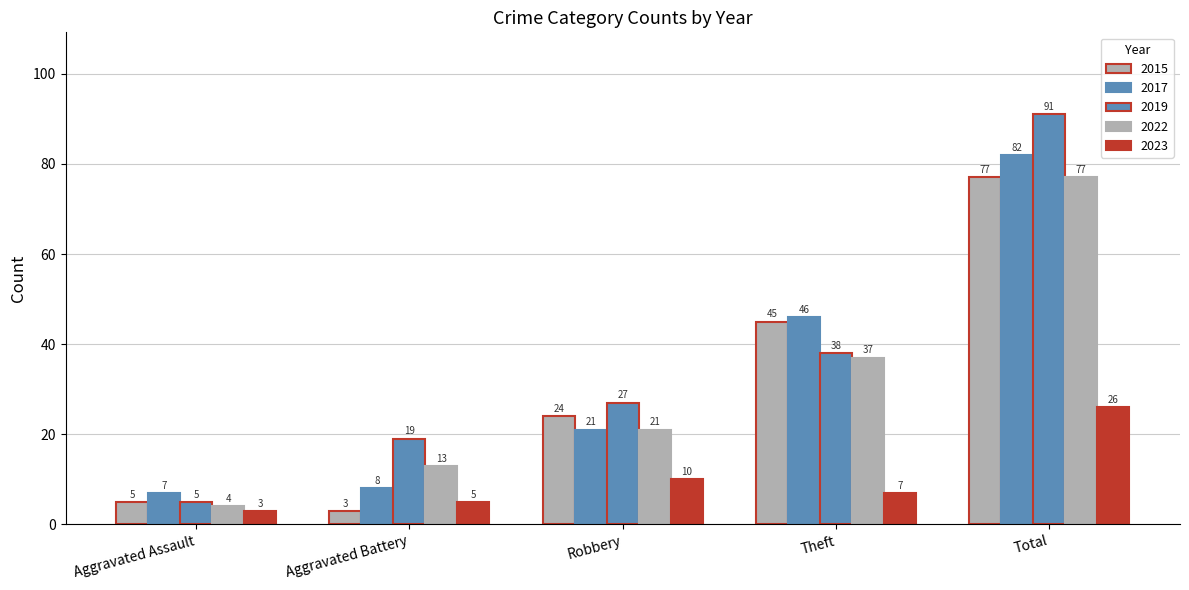

How many values in the 2017 series are below 21?

2